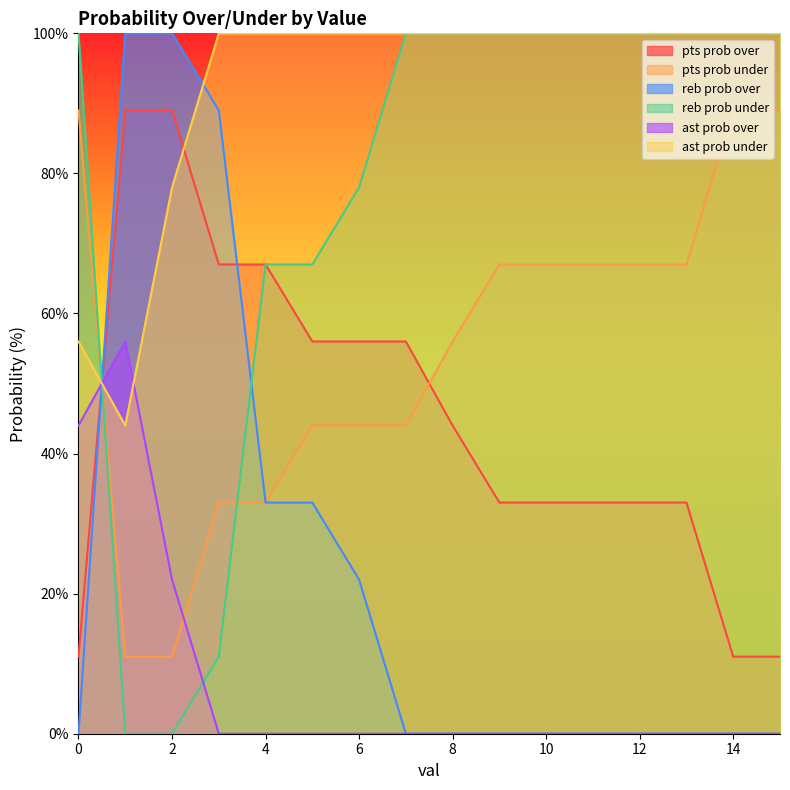

Reading left to right, list all the values displayed in this chart.

pts prob over: 0=11	1=89	2=89	3=67	4=67	5=56	6=56	7=56	8=44	9=33	10=33	11=33	12=33	13=33	14=11	15=11
pts prob under: 0=89	1=11	2=11	3=33	4=33	5=44	6=44	7=44	8=56	9=67	10=67	11=67	12=67	13=67	14=89	15=89
reb prob over: 0=0	1=100	2=100	3=89	4=33	5=33	6=22	7=0	8=0	9=0	10=0	11=0	12=0	13=0	14=0	15=0
reb prob under: 0=100	1=0	2=0	3=11	4=67	5=67	6=78	7=100	8=100	9=100	10=100	11=100	12=100	13=100	14=100	15=100
ast prob over: 0=44	1=56	2=22	3=0	4=0	5=0	6=0	7=0	8=0	9=0	10=0	11=0	12=0	13=0	14=0	15=0
ast prob under: 0=56	1=44	2=78	3=100	4=100	5=100	6=100	7=100	8=100	9=100	10=100	11=100	12=100	13=100	14=100	15=100